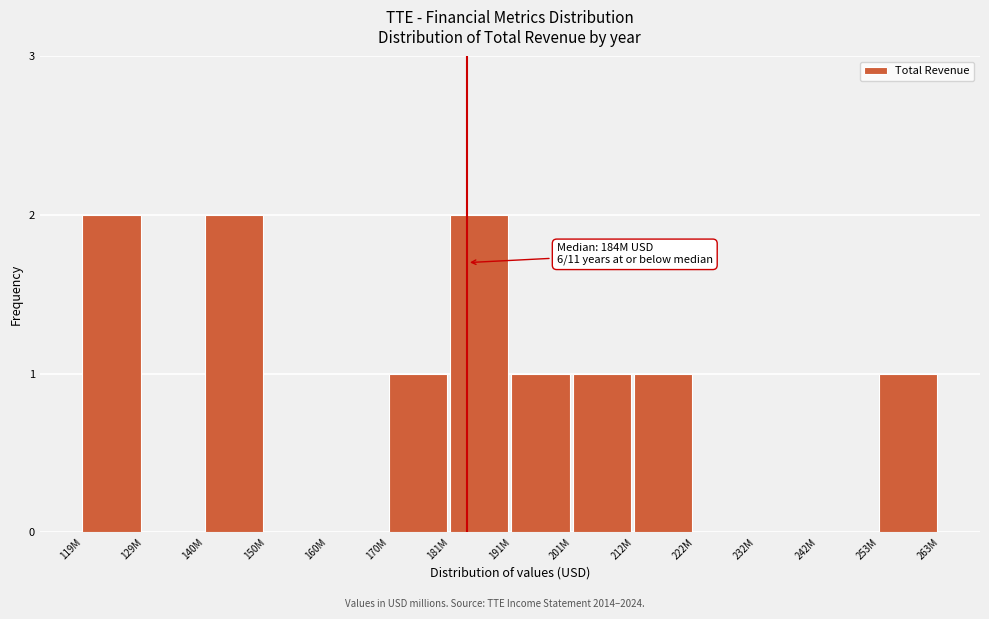

Reading left to right, transcribe all the data shown in this chart.

119M=2	129M=0	140M=2	150M=0	160M=0	170M=1	181M=2	191M=1	201M=1	212M=1	222M=0	232M=0	242M=0	253M=1